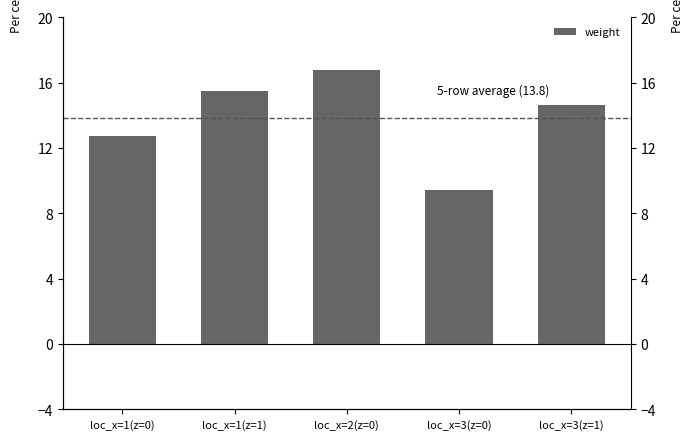

Which label corresponds to the largest value in the chart?

loc_x=2(z=0)